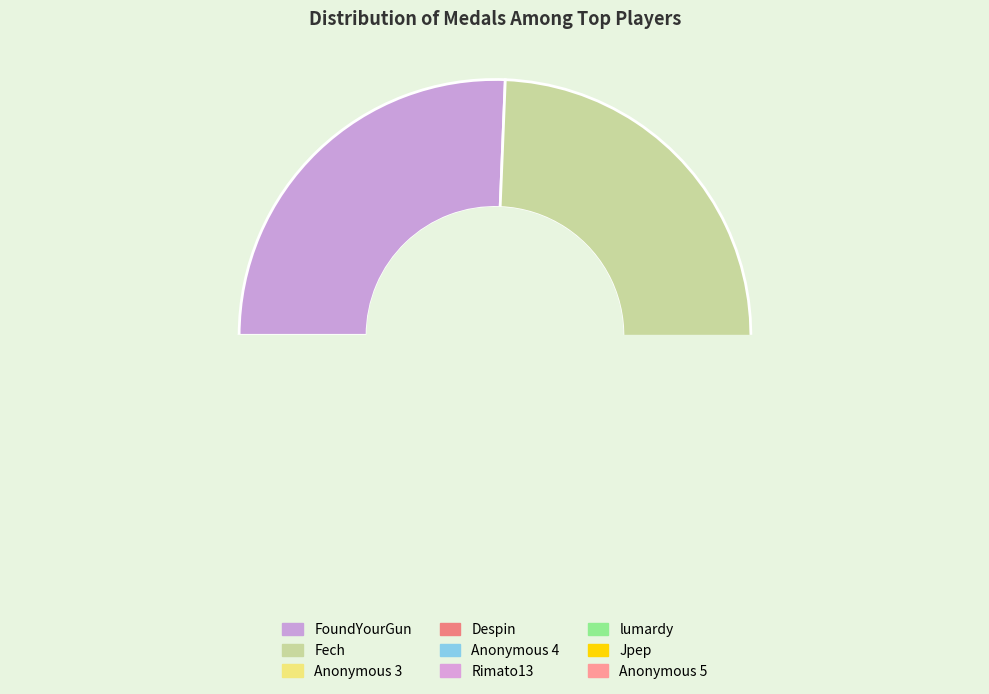

The FoundYourGun slice represents 36% of the pie. True or false?

False